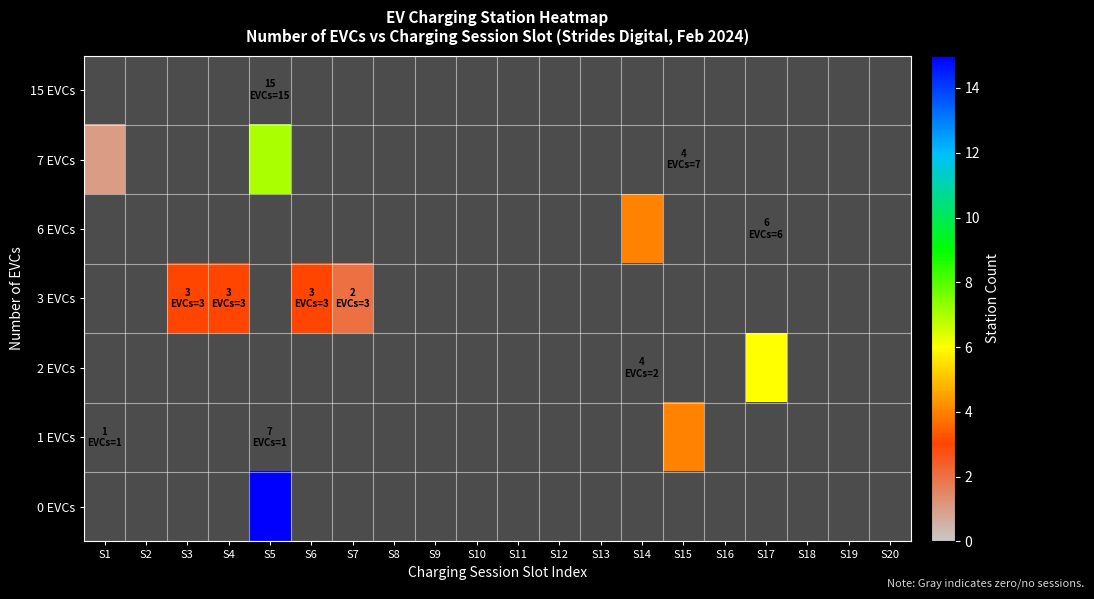

Which category has the lowest value across all series?

S1